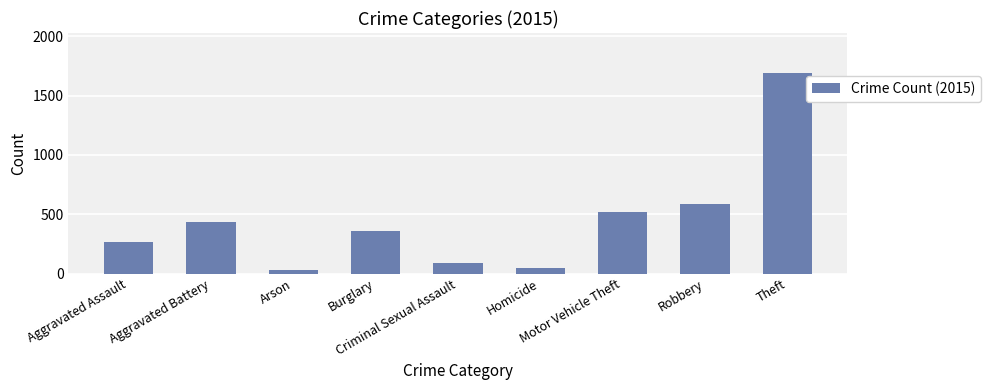

Where is the data nearest to the value 860?

Robbery